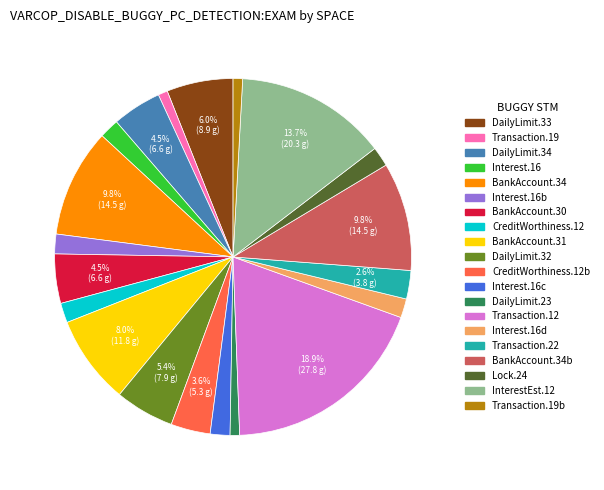

Does any single category account for the majority?

No